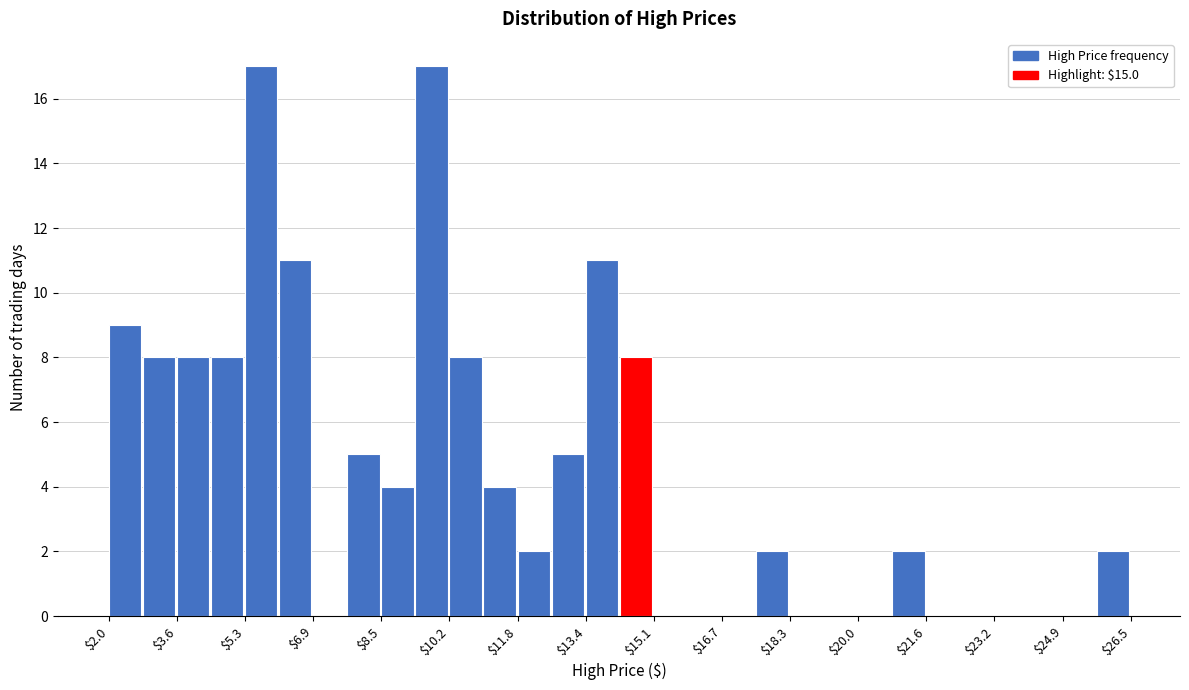

Reading left to right, list every bar in this chart as the range it spans on the x-axis followed by its height. Neither the bar edges nor the heights are printed on the chart, so give them approximately, as read against the axes.

2.0 to 2.8: 9
2.8 to 3.6: 8
3.6 to 4.4: 8
4.4 to 5.2: 8
5.2 to 6.0: 17
6.0 to 7.0: 11
7.0 to 7.8: 0
7.8 to 8.6: 5
8.6 to 9.4: 4
9.4 to 10.2: 17
10.2 to 11.0: 8
11.0 to 11.8: 4
11.8 to 12.6: 2
12.6 to 13.4: 5
13.4 to 14.2: 11
14.2 to 15.0: 8
15.0 to 15.8: 0
15.8 to 16.8: 0
16.8 to 17.6: 0
17.6 to 18.4: 2
18.4 to 19.2: 0
19.2 to 20.0: 0
20.0 to 20.8: 0
20.8 to 21.6: 2
21.6 to 22.4: 0
22.4 to 23.2: 0
23.2 to 24.0: 0
24.0 to 24.8: 0
24.8 to 25.6: 0
25.6 to 26.6: 2